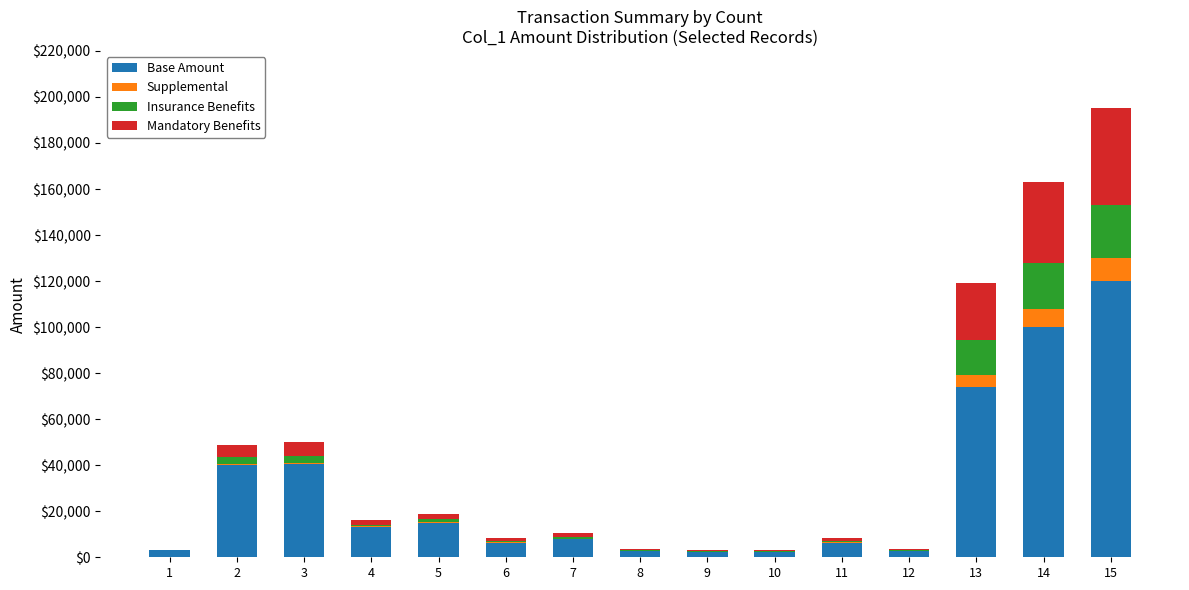

At which category is the sum across all series the highest?

15